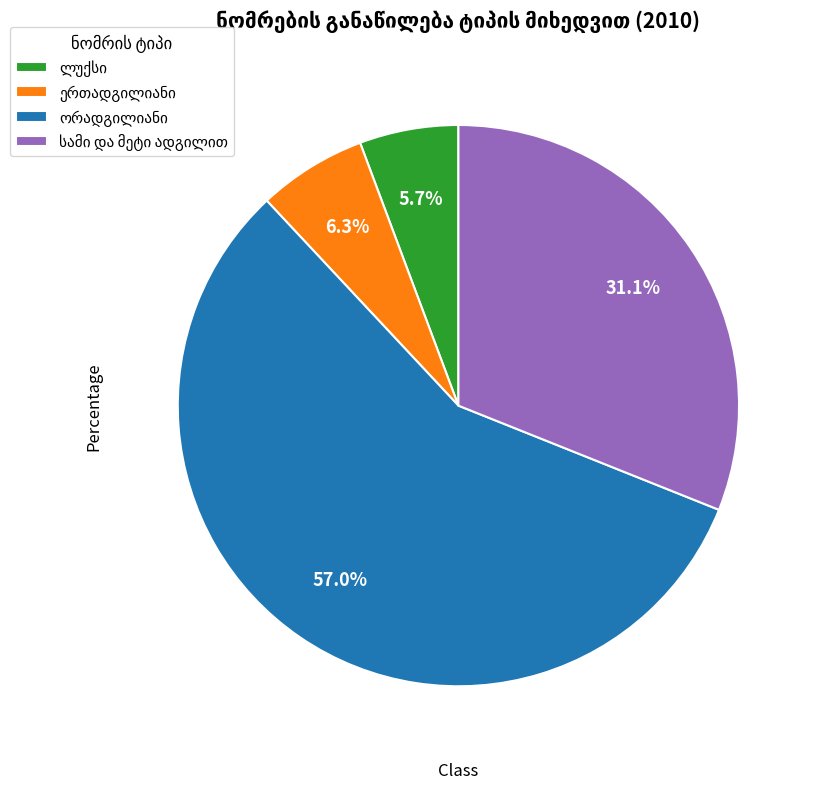

Is there a majority slice in this chart?

Yes